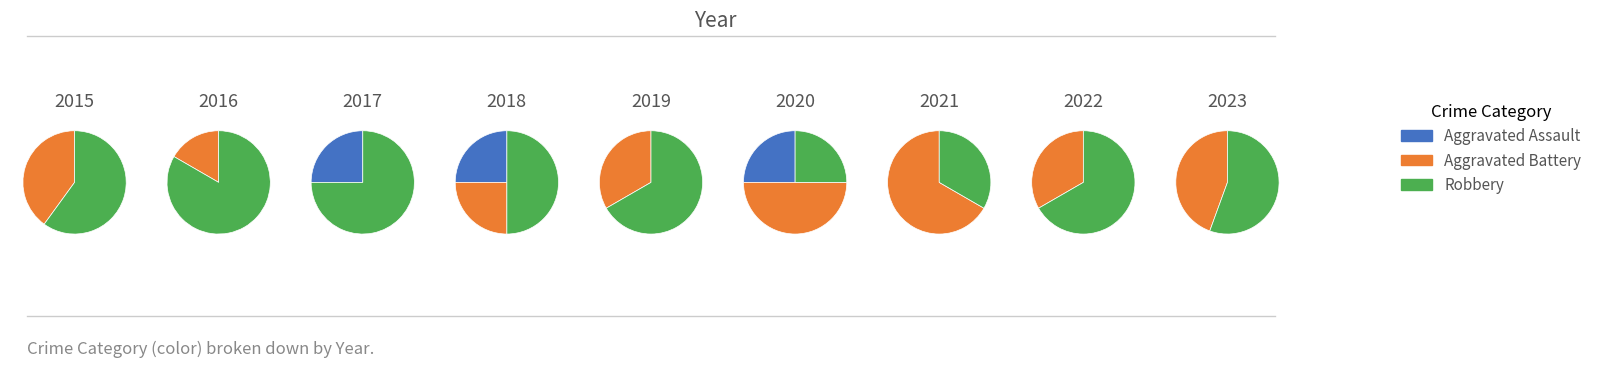

Between 2022 and 2023, which series saw the biggest shift?

Aggravated Battery